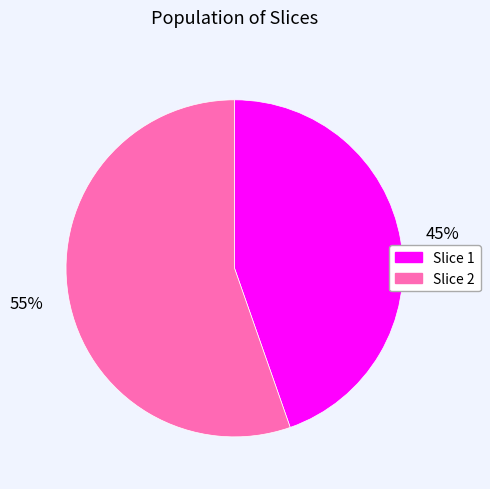

To the nearest percent, what is the average slice percentage?

50%